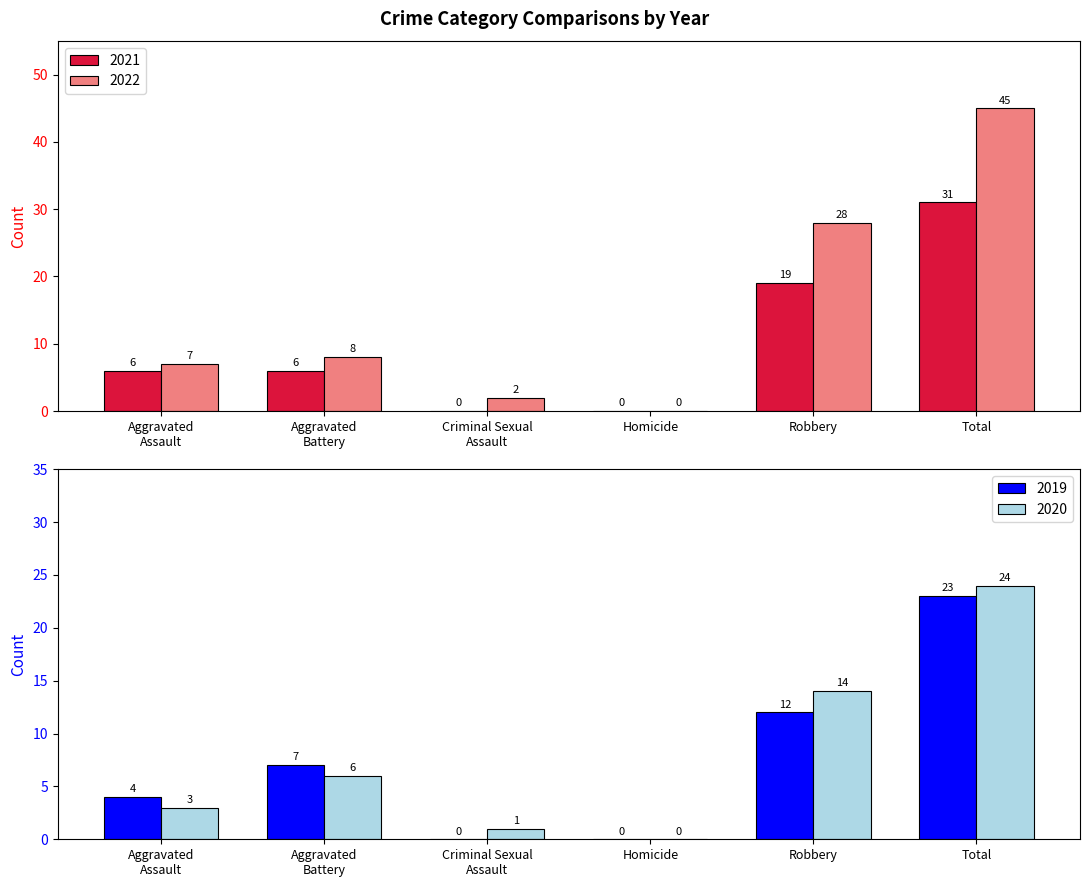

What is the sum of all 2022 values?

90